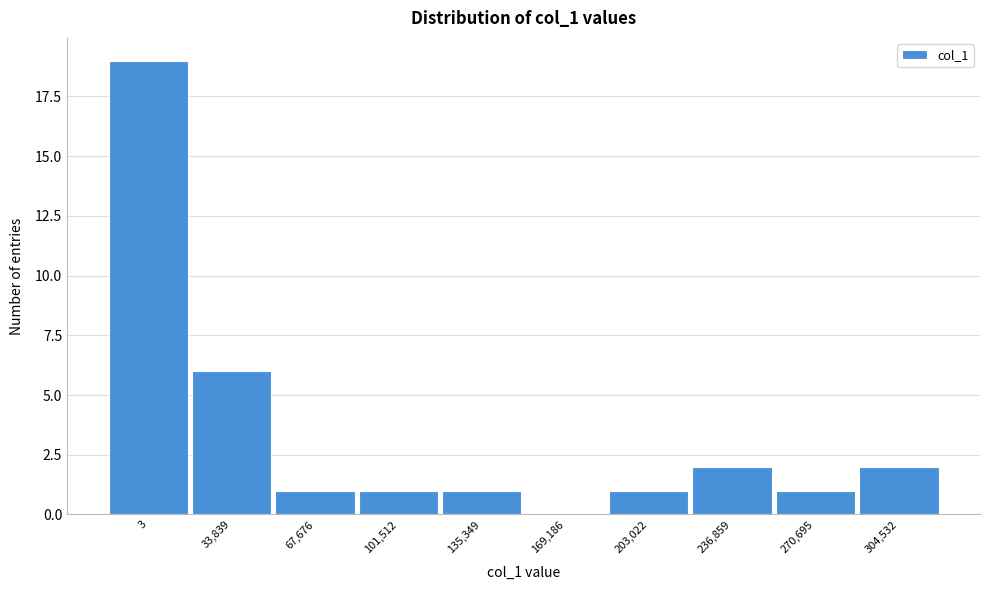

Reading left to right, transcribe all the data shown in this chart.

3=19	33,839=6	67,676=1	101,512=1	135,349=1	169,186=0	203,022=1	236,859=2	270,695=1	304,532=2